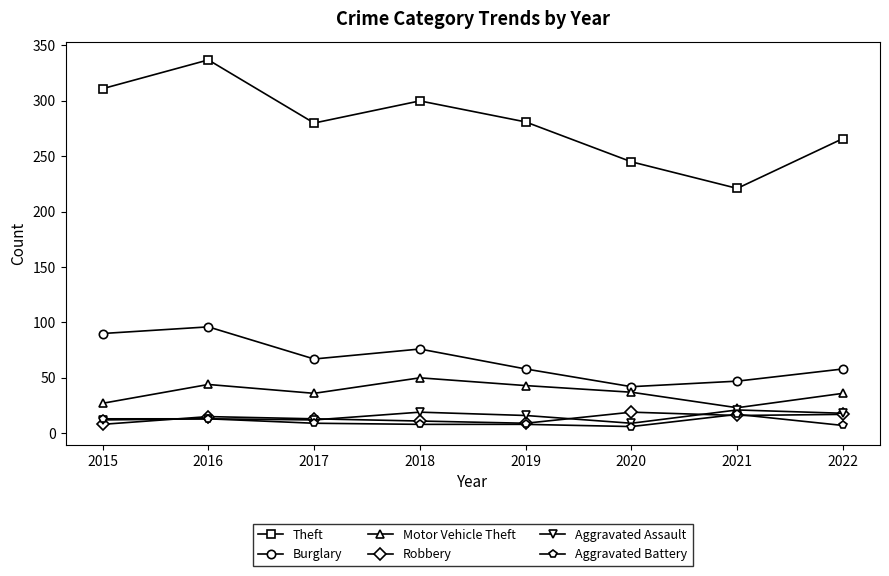

The value of Burglary at 2021 is 77. True or false?

False